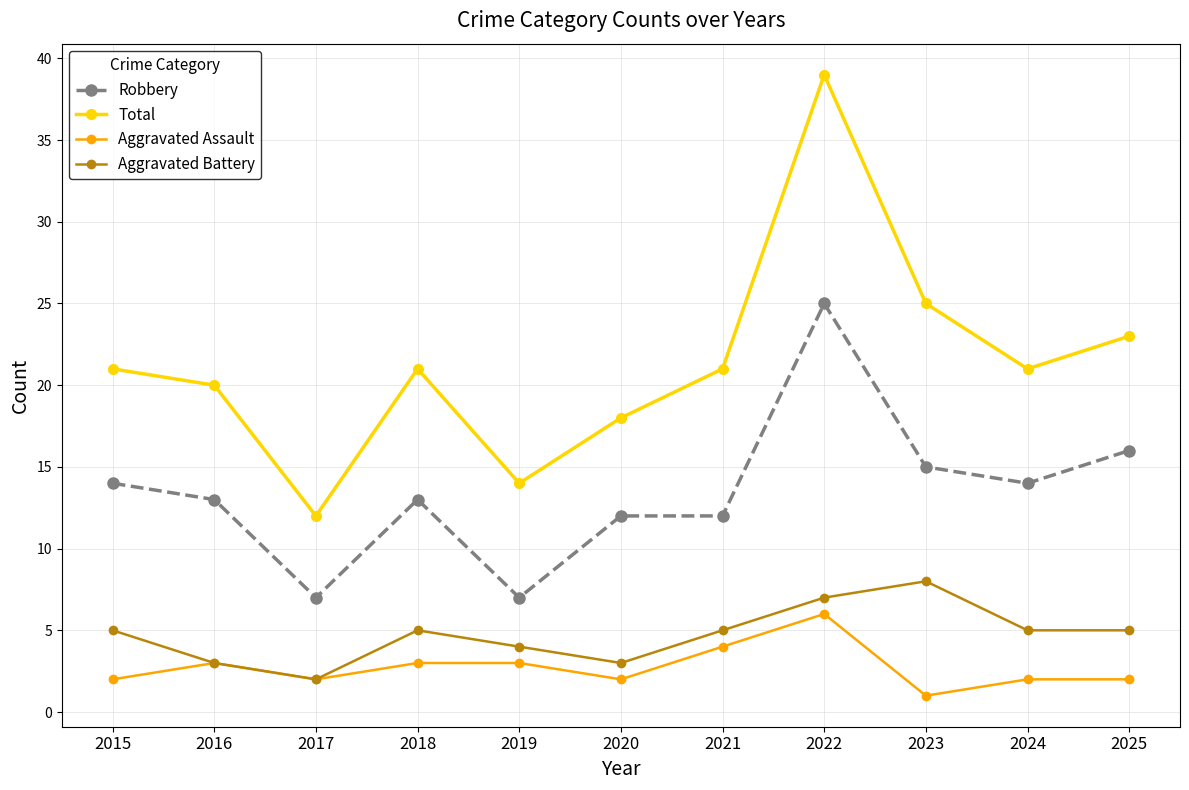

How many categories are shown in the chart?

11